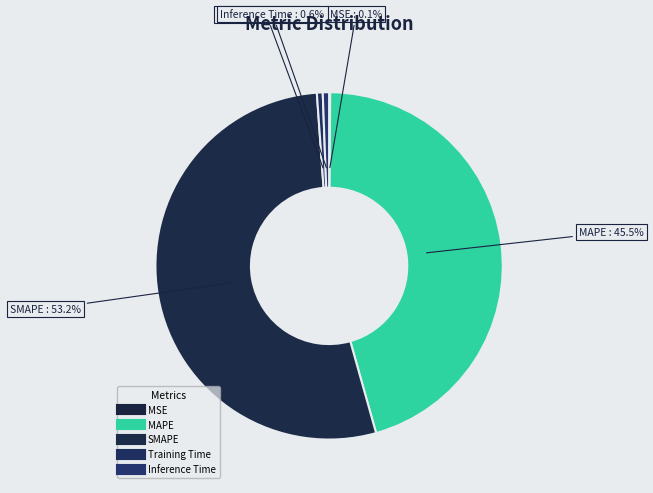

What is the largest slice in the pie chart?

SMAPE